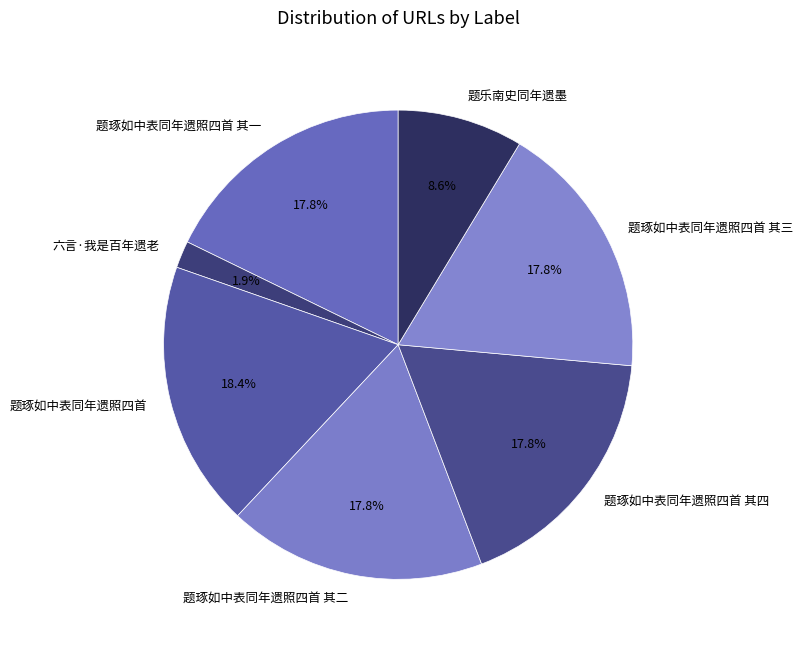

Count the number of slices in the pie.

7